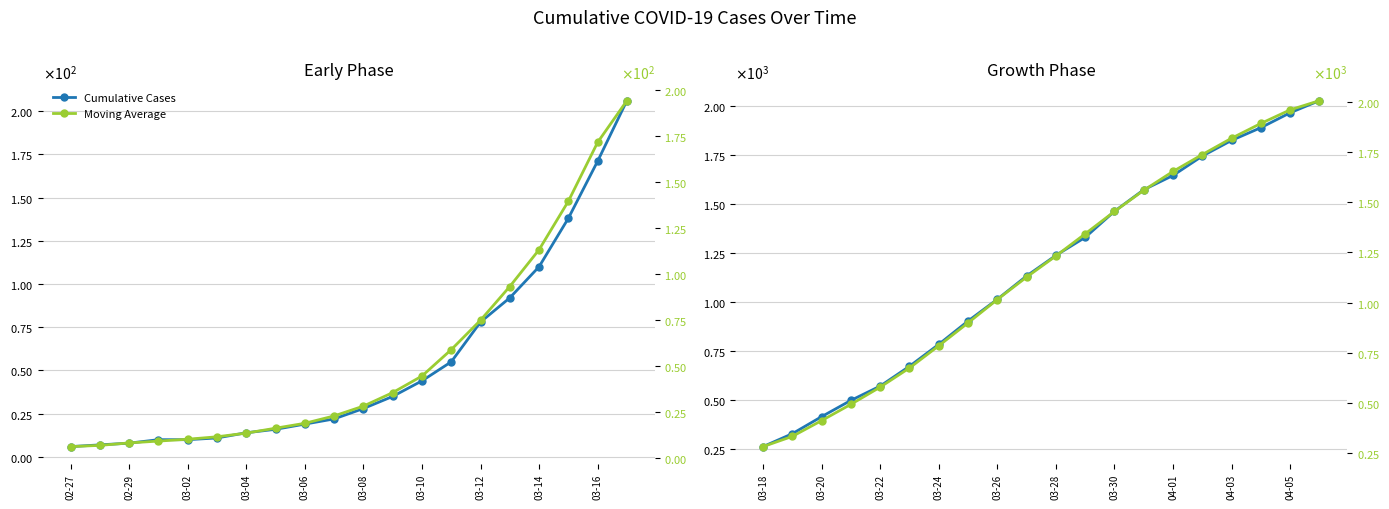

Rank the series by their maximum value, from highest to lowest.

Cumulative Cases, Moving Average